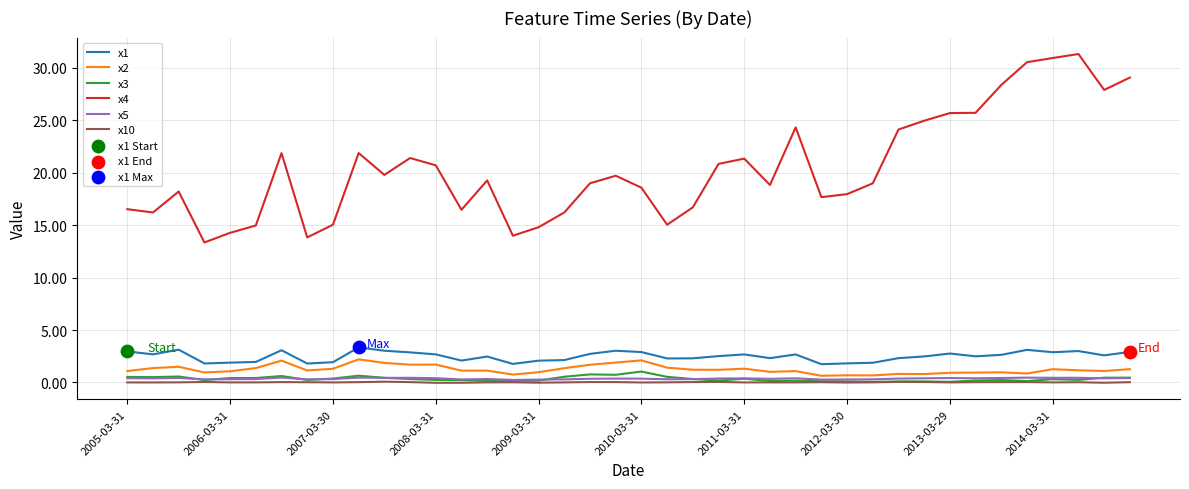

Which series has the largest total across all categories?

x4